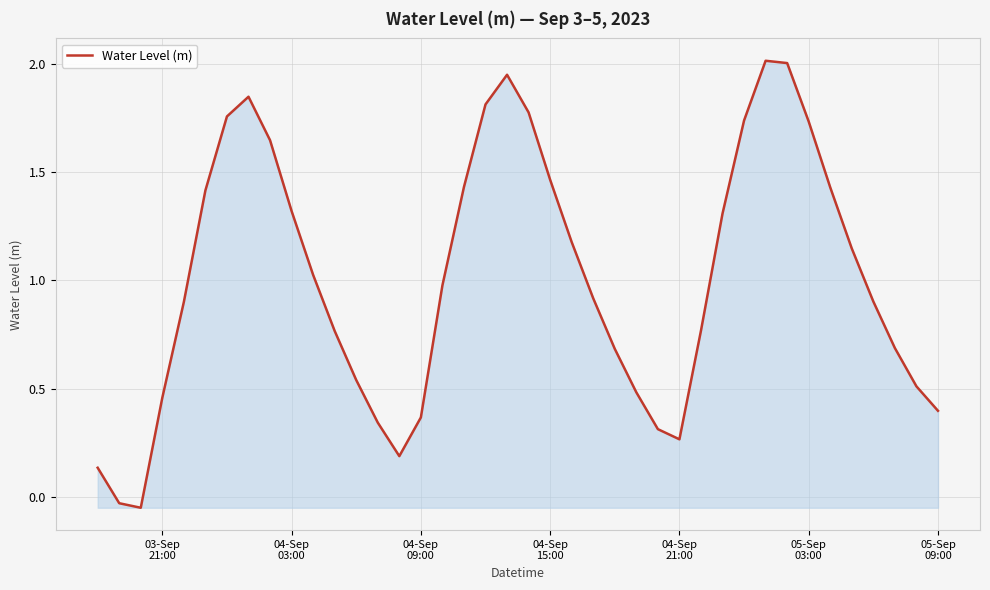

What is the difference between the maximum and minimum values?

2.1